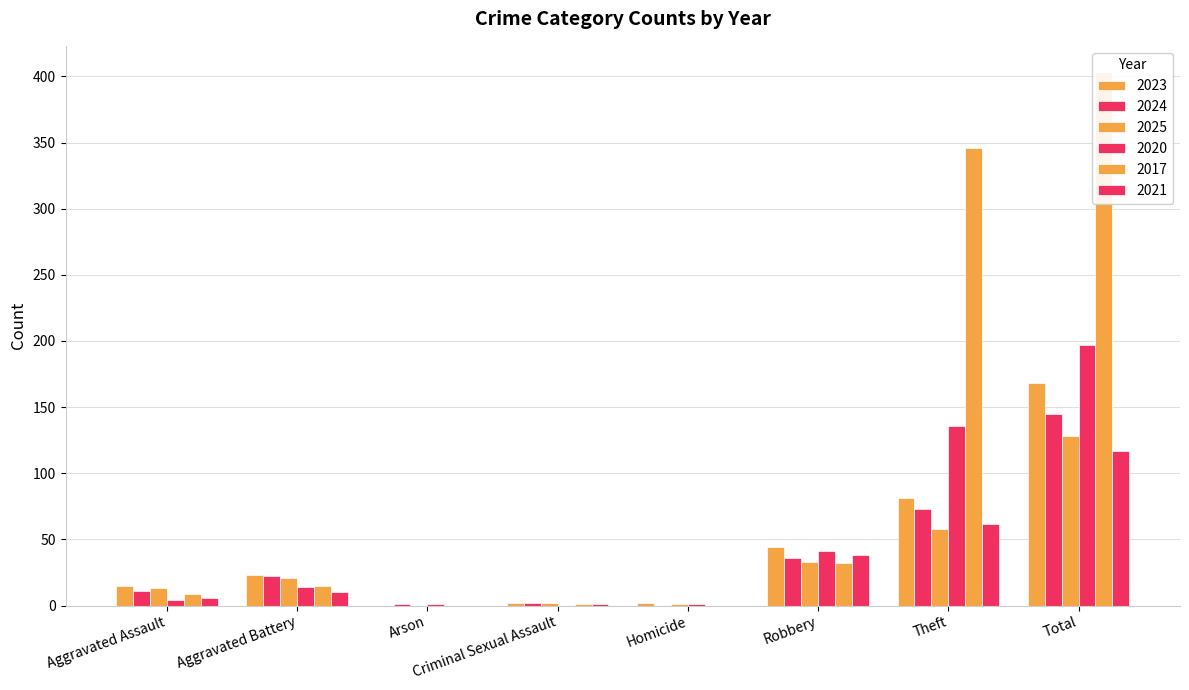

At which category is the sum across all series the highest?

Total